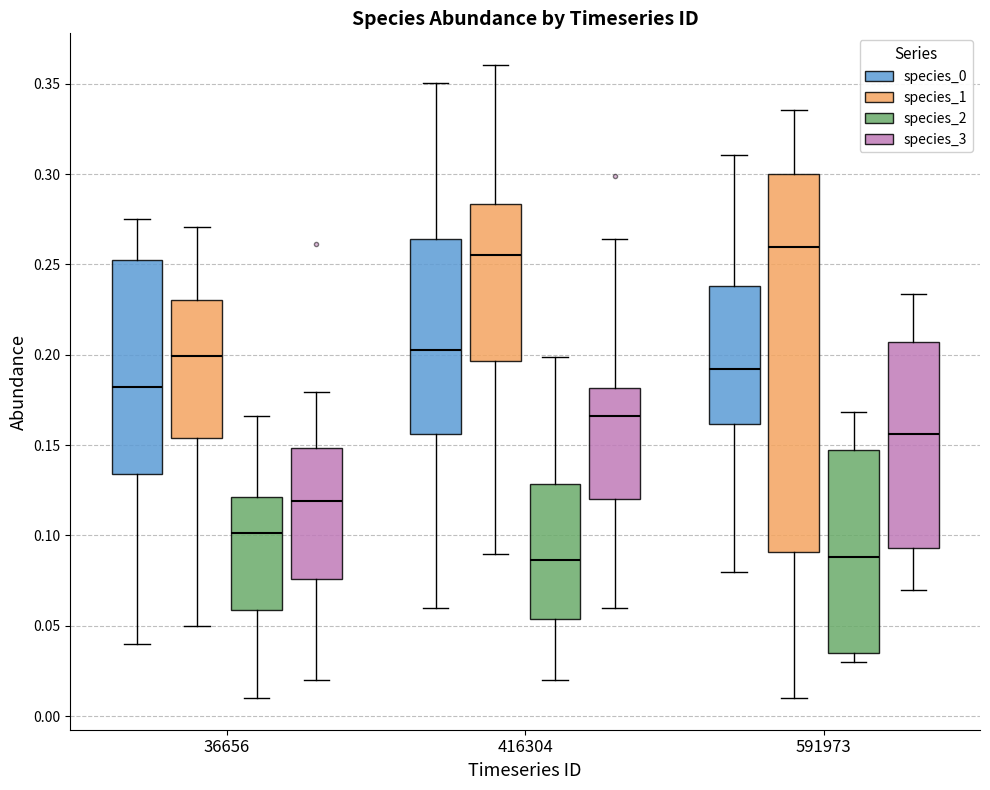

Reading left to right, read every box against the y-axis: the position of its median line, the range the box covers, and the ends of its whiskers. The values are not printed on the chart, so give them approximately, as read against the axis.

36656 (species_0): median 0.180, box 0.135 to 0.250, whiskers 0.040 to 0.275
36656 (species_1): median 0.200, box 0.155 to 0.230, whiskers 0.050 to 0.270
36656 (species_2): median 0.100, box 0.060 to 0.120, whiskers 0.010 to 0.165
36656 (species_3): median 0.120, box 0.075 to 0.150, whiskers 0.020 to 0.180
416304 (species_0): median 0.205, box 0.155 to 0.265, whiskers 0.060 to 0.350
416304 (species_1): median 0.255, box 0.195 to 0.285, whiskers 0.090 to 0.360
416304 (species_2): median 0.085, box 0.055 to 0.130, whiskers 0.020 to 0.200
416304 (species_3): median 0.165, box 0.120 to 0.180, whiskers 0.060 to 0.265
591973 (species_0): median 0.190, box 0.160 to 0.240, whiskers 0.080 to 0.310
591973 (species_1): median 0.260, box 0.090 to 0.300, whiskers 0.010 to 0.335
591973 (species_2): median 0.090, box 0.035 to 0.145, whiskers 0.030 to 0.170
591973 (species_3): median 0.155, box 0.095 to 0.205, whiskers 0.070 to 0.235